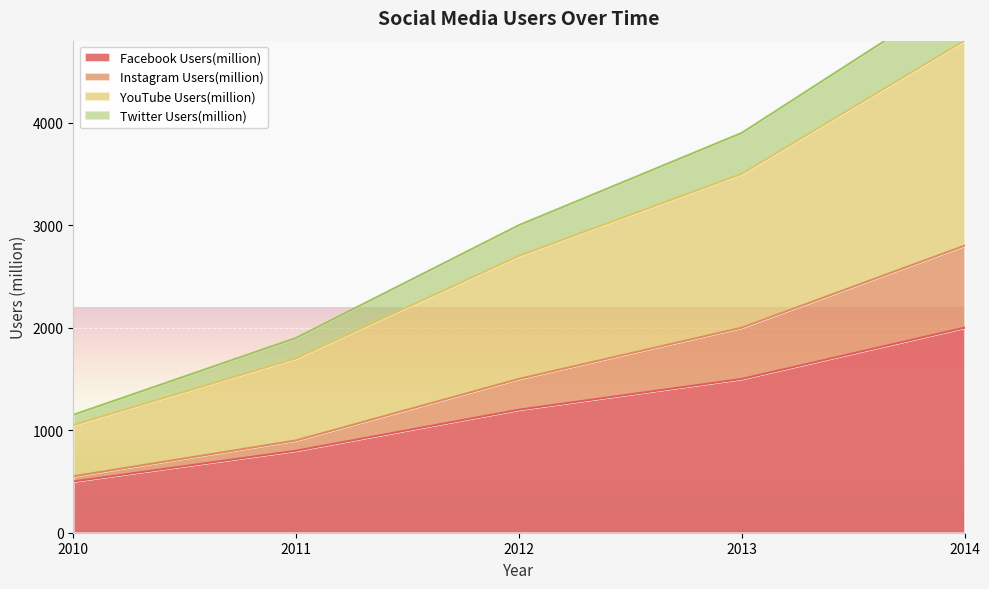

Which has a higher value, 2014 or 2010?

2014